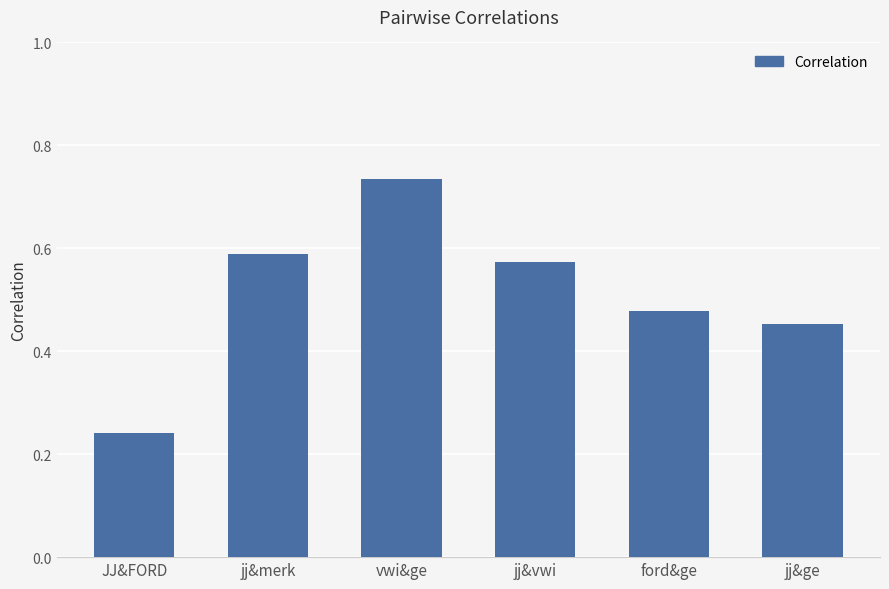

The chart shows a value of 0.3 at jj&vwi. True or false?

False